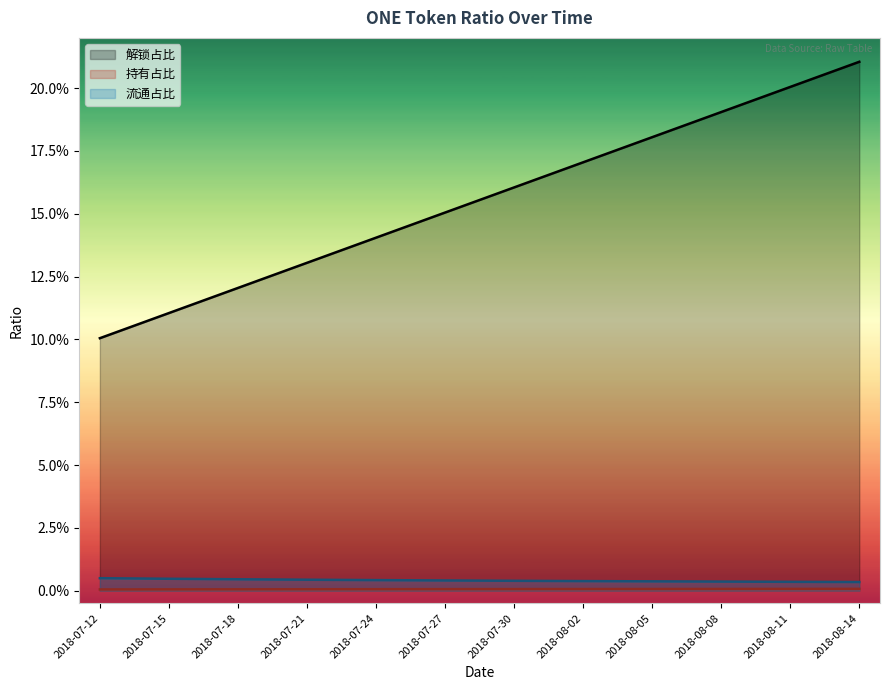

True or false: 解锁占比 and 持有占比 intersect in this chart.

False